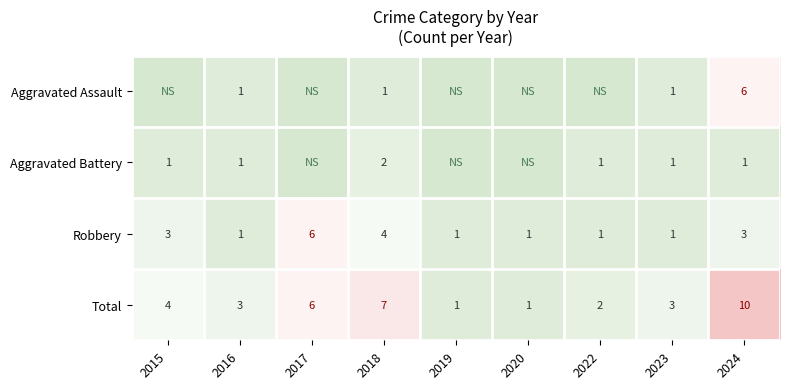

The Aggravated Battery series shows 1 at 2018. True or false?

False